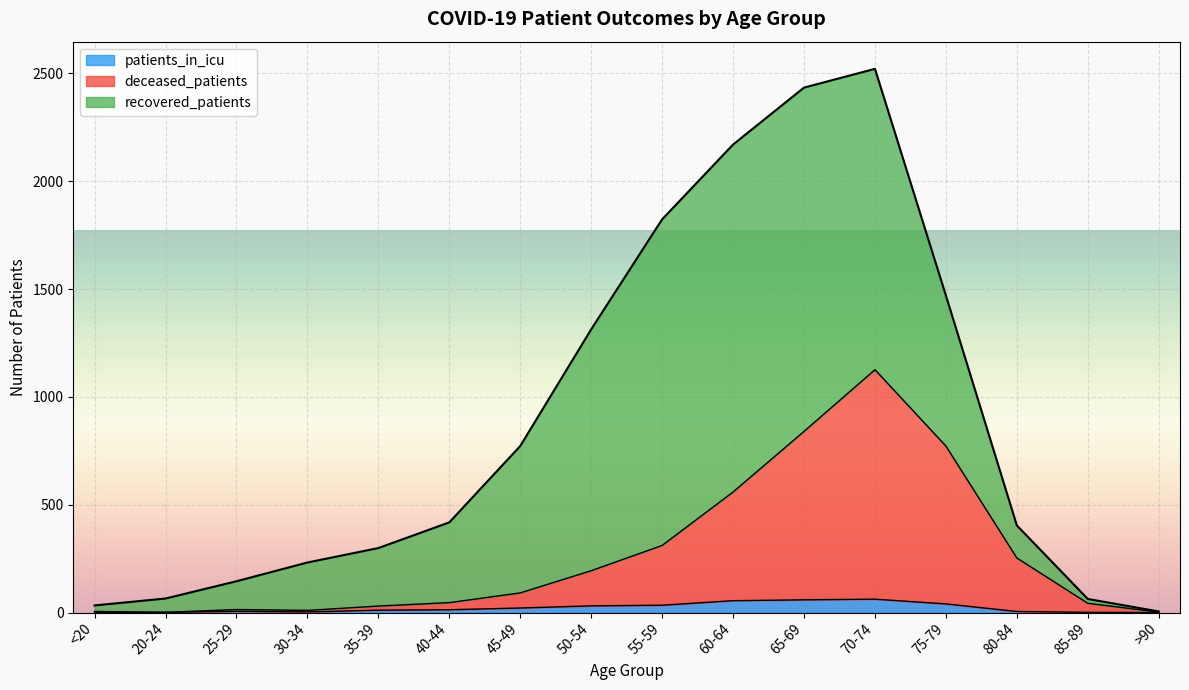

What are all the series names shown in the legend?

patients_in_icu, deceased_patients, recovered_patients